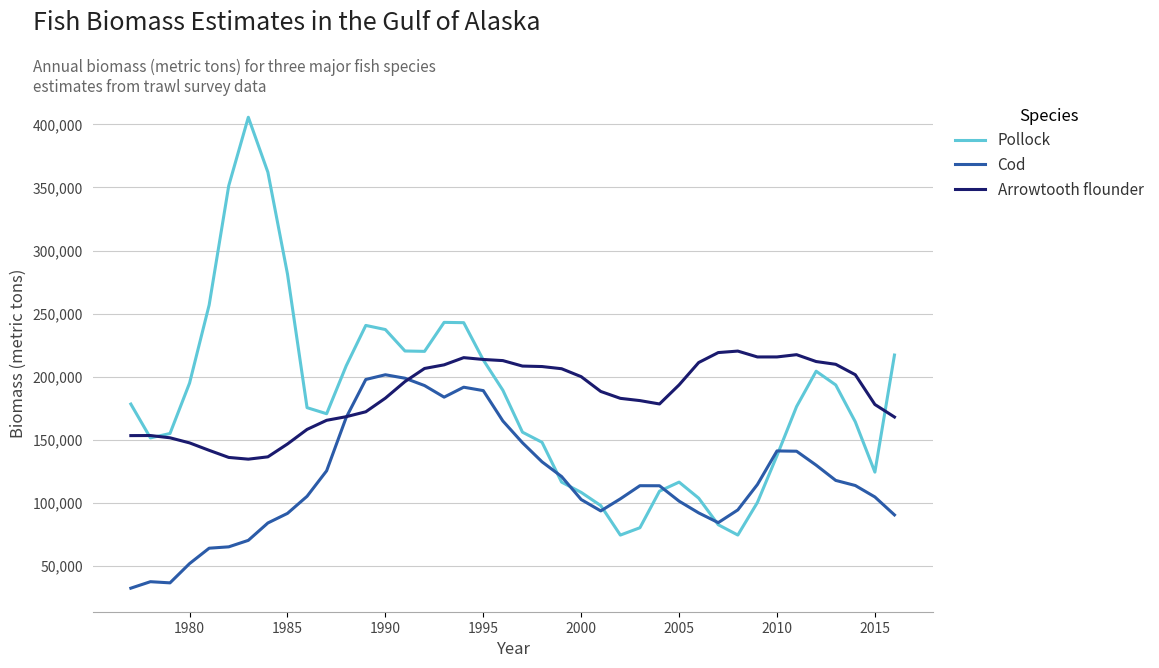

What is the greatest value displayed?

405626.2